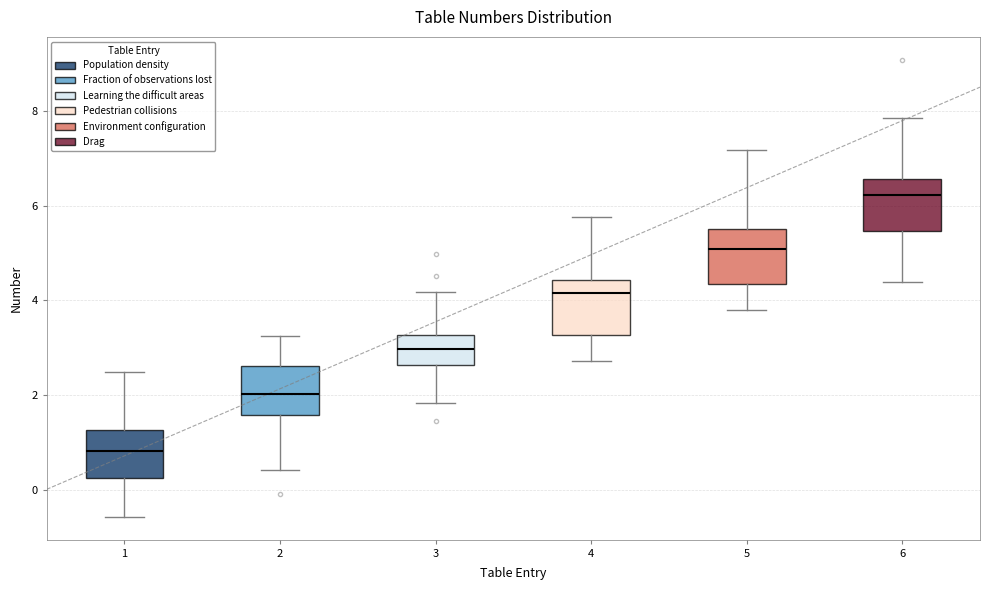

Reading left to right, read every box against the y-axis: the position of its median line, the range the box covers, and the ends of its whiskers. The values are not printed on the chart, so give them approximately, as read against the axis.

1: median 0.8, box 0.2 to 1.2, whiskers -0.6 to 2.4
2: median 2.0, box 1.6 to 2.6, whiskers 0.4 to 3.2
3: median 3.0, box 2.6 to 3.2, whiskers 1.8 to 4.2
4: median 4.2, box 3.2 to 4.4, whiskers 2.8 to 5.8
5: median 5.0, box 4.4 to 5.6, whiskers 3.8 to 7.2
6: median 6.2, box 5.4 to 6.6, whiskers 4.4 to 7.8